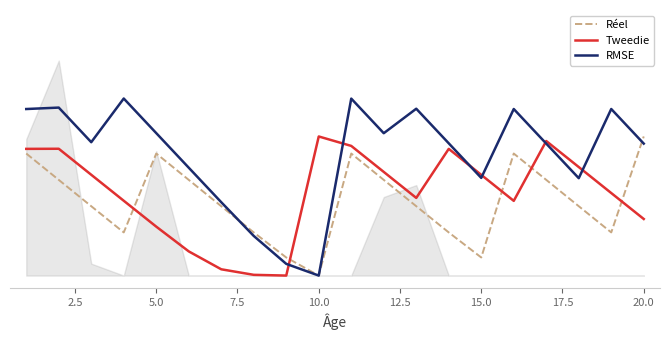

Reading left to right, list all the values displayed in this chart.

Réel: 0.5	0.4	0.3	0.2	0.5	0.4	0.3	0.2	0.1	0.0	0.5	0.4	0.3	0.2	0.1	0.5	0.4	0.3	0.2	0.5
Tweedie: 0.5	0.5	0.4	0.3	0.2	0.1	0.0	0.0	0.0	0.5	0.5	0.4	0.3	0.5	0.4	0.3	0.5	0.4	0.3	0.2
RMSE: 0.7	0.7	0.5	0.7	0.6	0.4	0.3	0.2	0.0	0.0	0.7	0.6	0.7	0.5	0.4	0.7	0.5	0.4	0.7	0.5